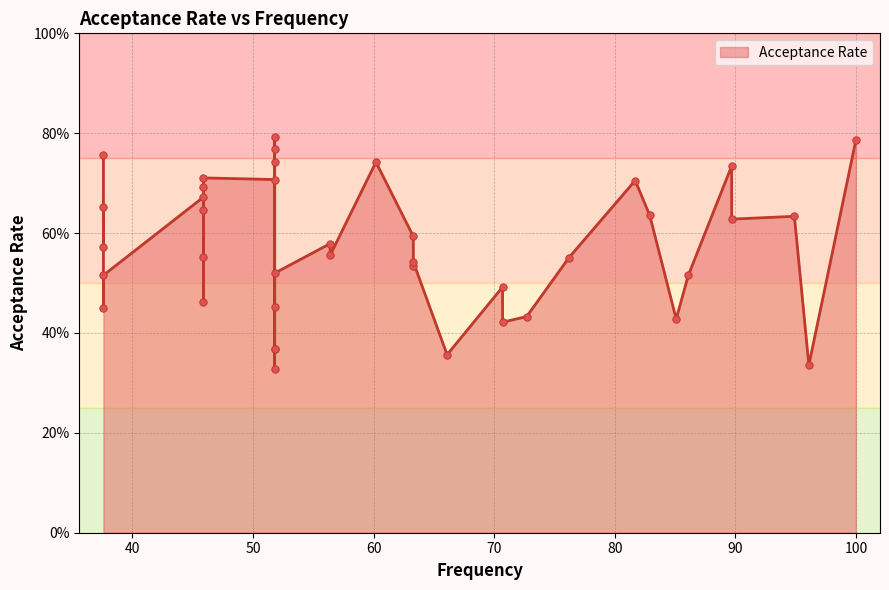

Which has a higher value, 7 or 33?

33